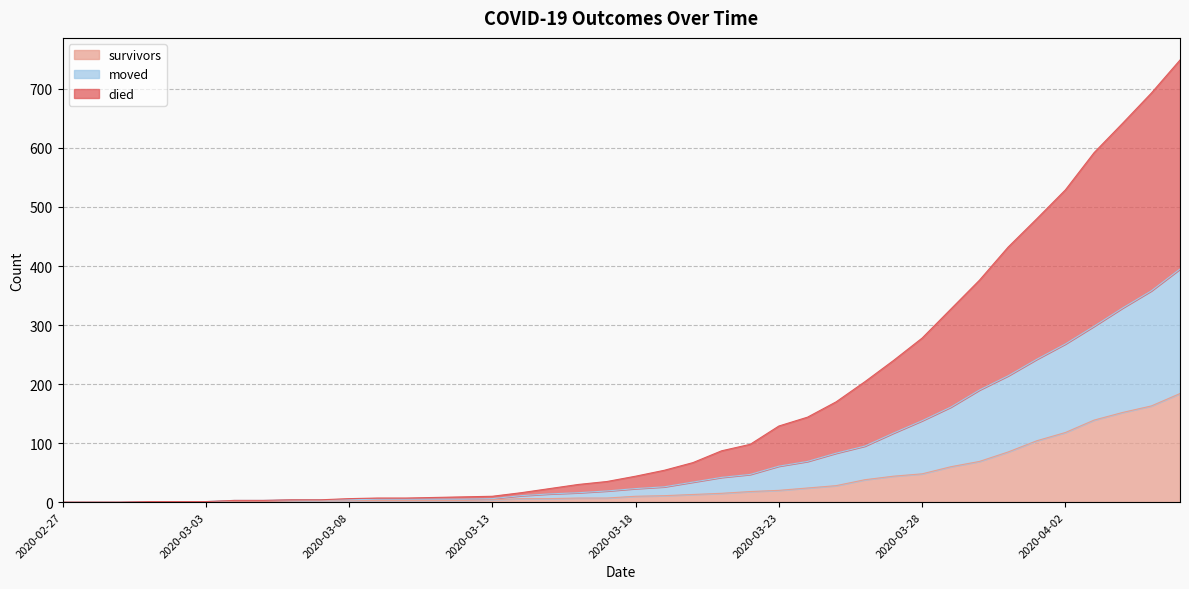

True or false: survivors and died intersect in this chart.

False